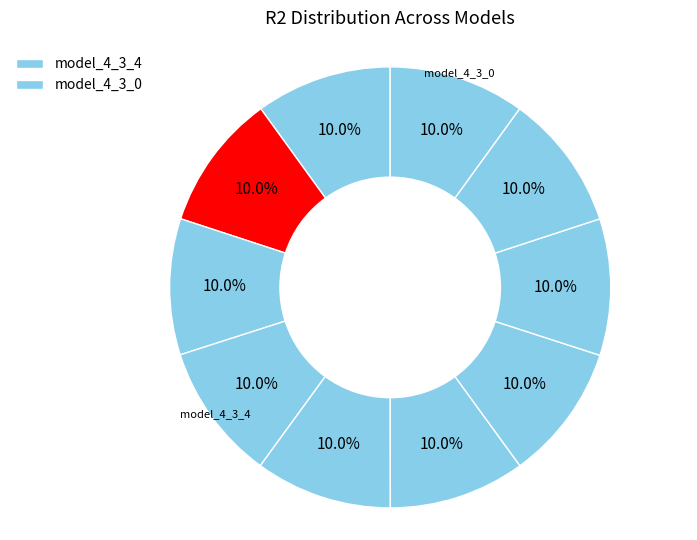

Rank the categories by value from lowest to highest.

model_4_3_0, model_4_3_9, model_4_3_7, model_4_3_8, model_4_3_1, model_4_3_6, model_4_3_5, model_4_3_2, model_4_3_3, model_4_3_4